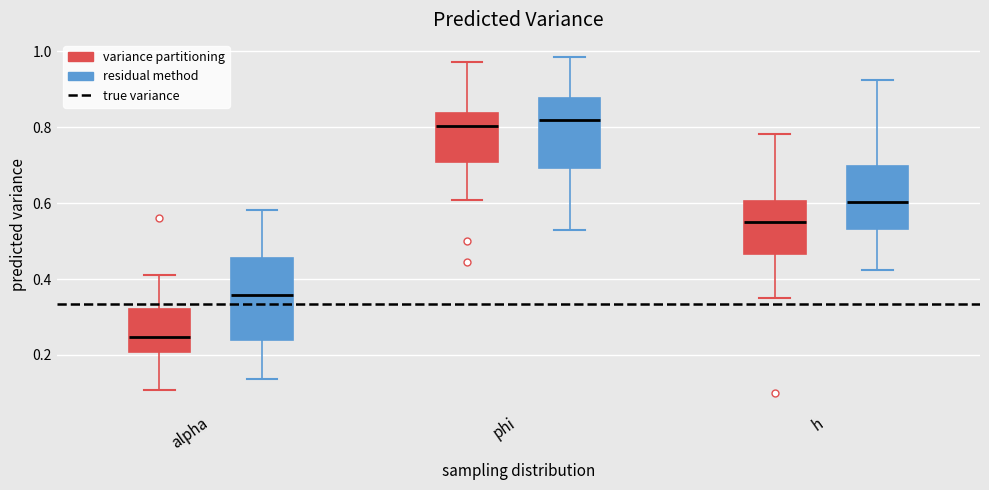

Comparing the boxes themselves (not the whiskers), which one is the tallest?

alpha (residual method)